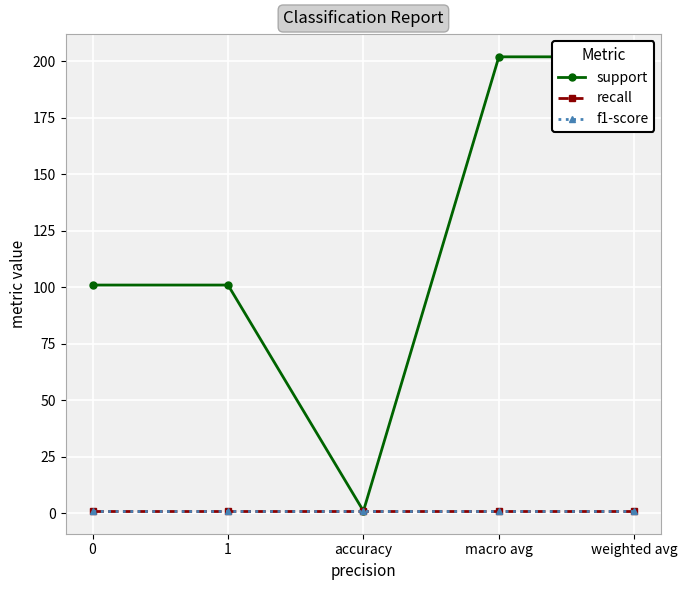

Which series has the widest spread of values?

support